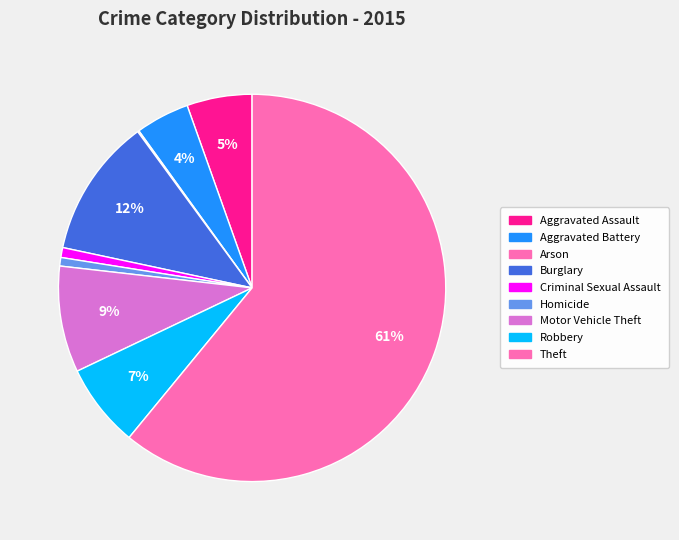

To the nearest percent, what percentage of the pie is Robbery?

7%